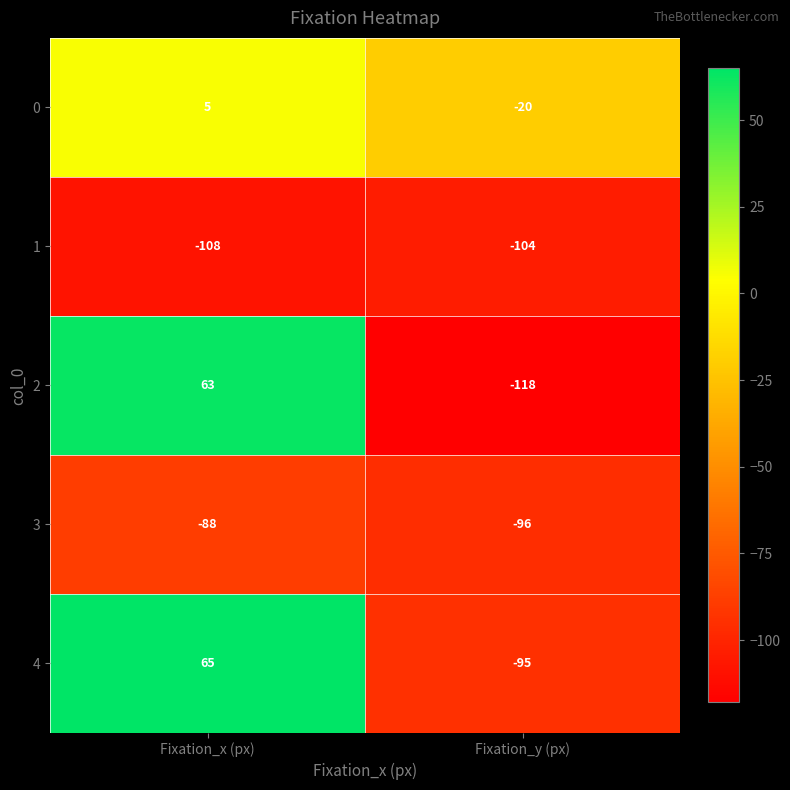

What is the difference between the maximum and minimum values in the 3 series?

8